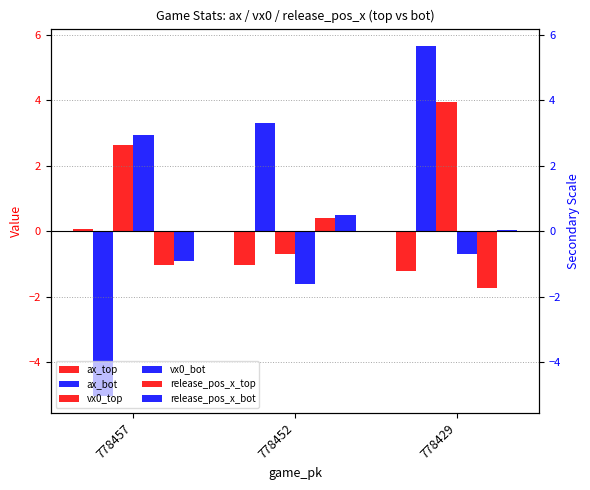

What is the value of the vx0_top bar at the 1st from the left?

2.6